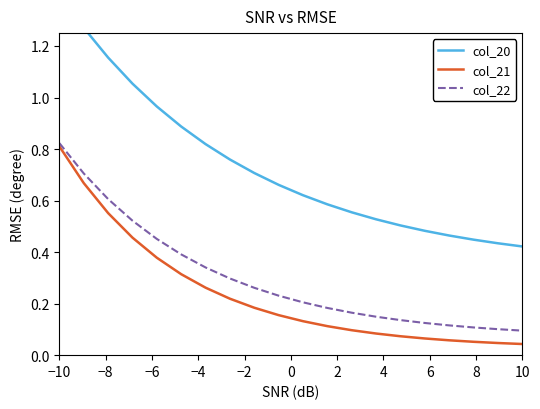

At which label does col_21 reach its peak?

−10